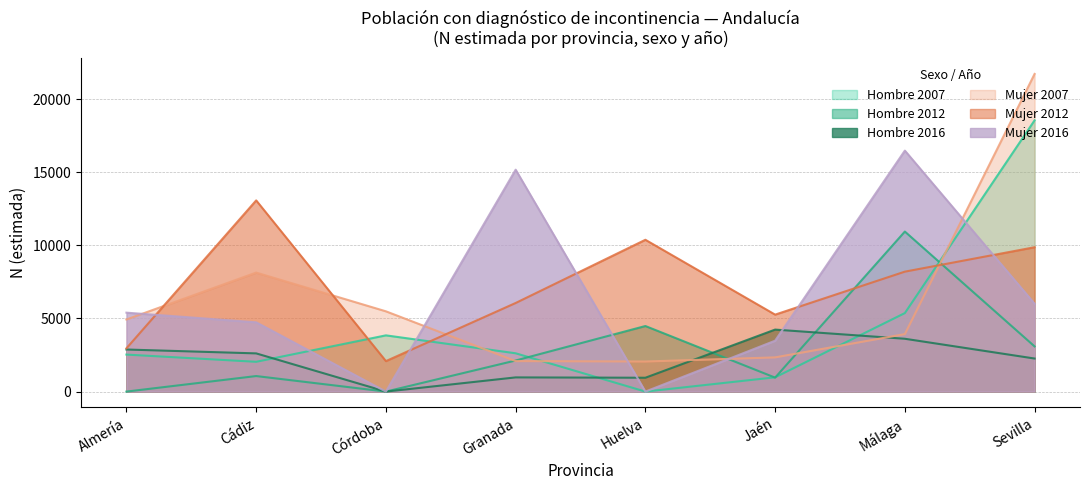

List the series in order of their peak value, highest first.

Mujer 2007, Hombre 2007, Mujer 2016, Mujer 2012, Hombre 2012, Hombre 2016